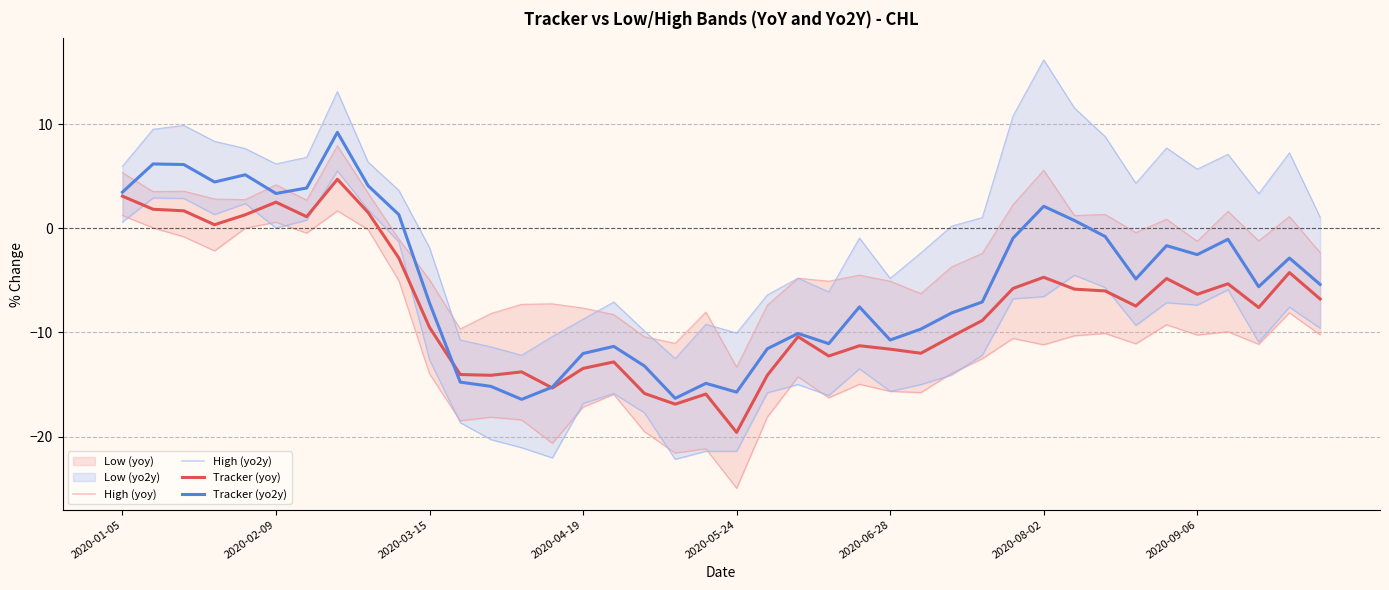

Is it true that Tracker (yoy) equals -0.8 at 9?

False